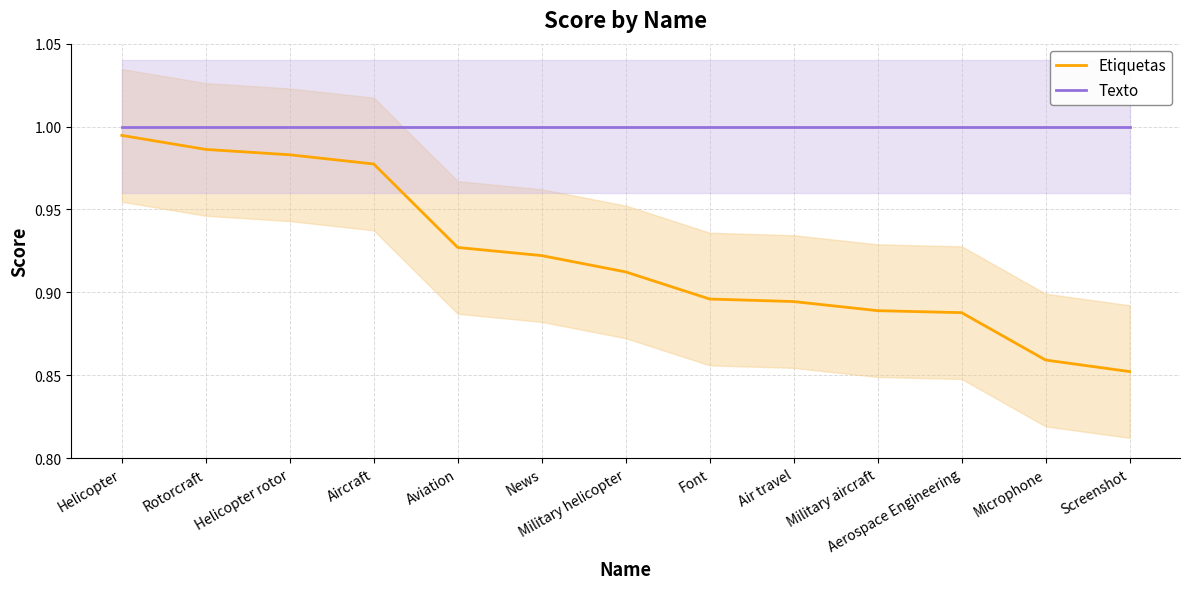

Reading left to right, transcribe all the data shown in this chart.

Etiquetas: Helicopter=1.0	Rotorcraft=1.0	Helicopter rotor=1.0	Aircraft=1.0	Aviation=0.9	News=0.9	Military helicopter=0.9	Font=0.9	Air travel=0.9	Military aircraft=0.9	Aerospace Engineering=0.9	Microphone=0.9	Screenshot=0.9
Texto: Helicopter=1.0	Rotorcraft=1.0	Helicopter rotor=1.0	Aircraft=1.0	Aviation=1.0	News=1.0	Military helicopter=1.0	Font=1.0	Air travel=1.0	Military aircraft=1.0	Aerospace Engineering=1.0	Microphone=1.0	Screenshot=1.0